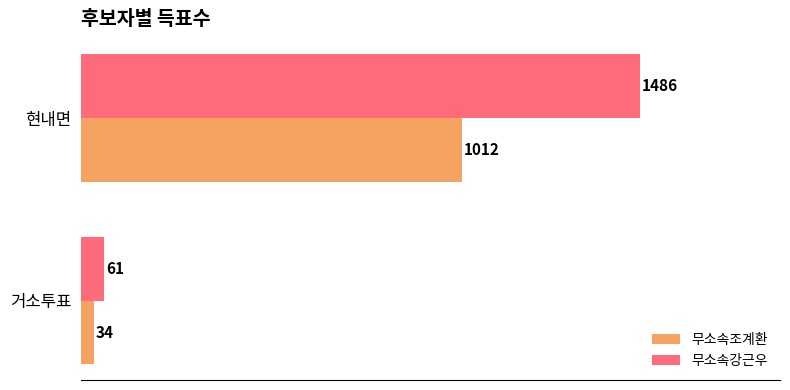

Between 거소투표 and 현내면, which series saw the biggest shift?

무소속강근우